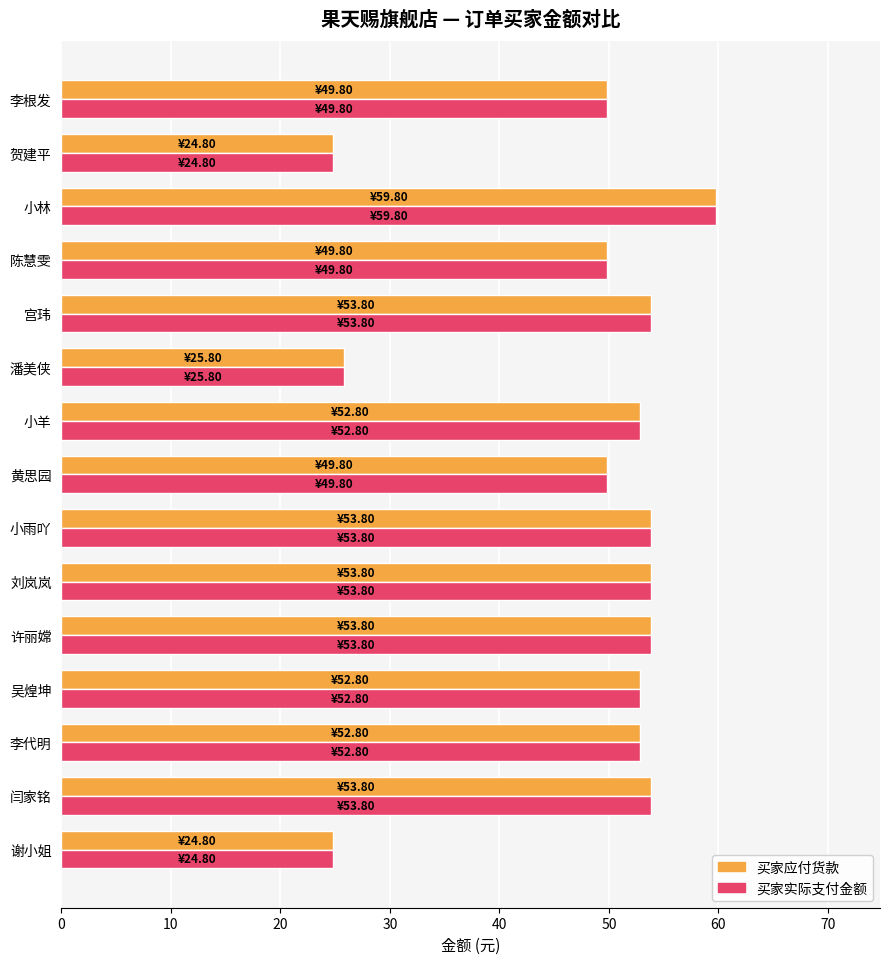

What is the sum of all 买家实际支付金额 values?

712.0